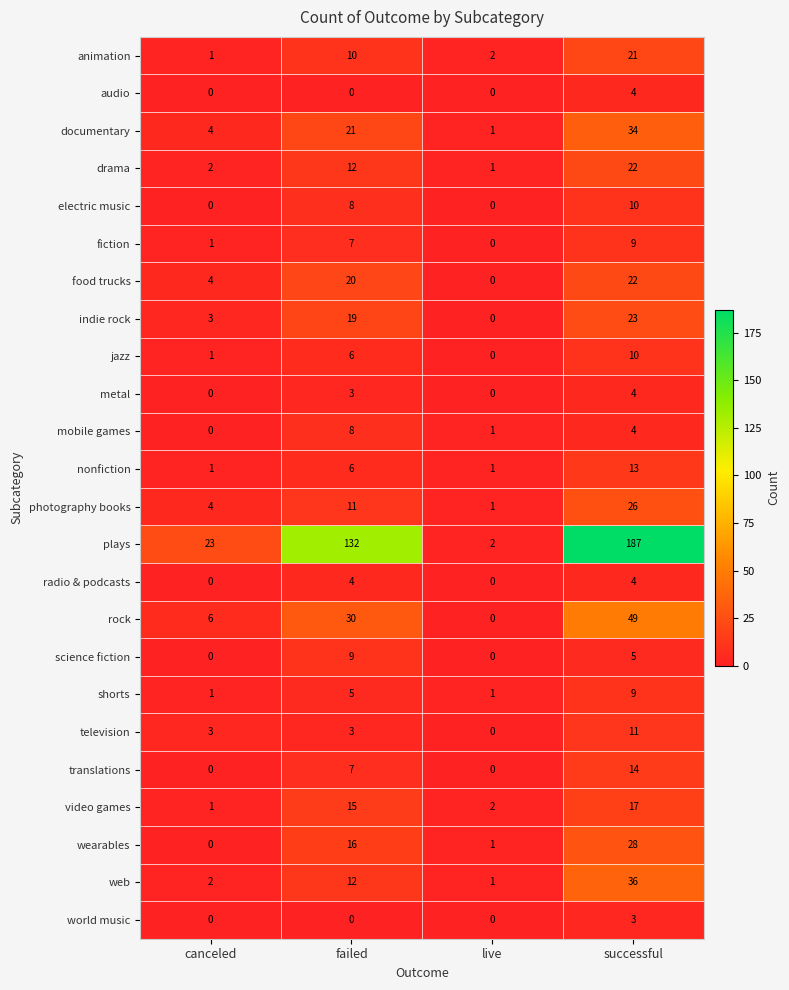

What is the total value across all series at failed?

364